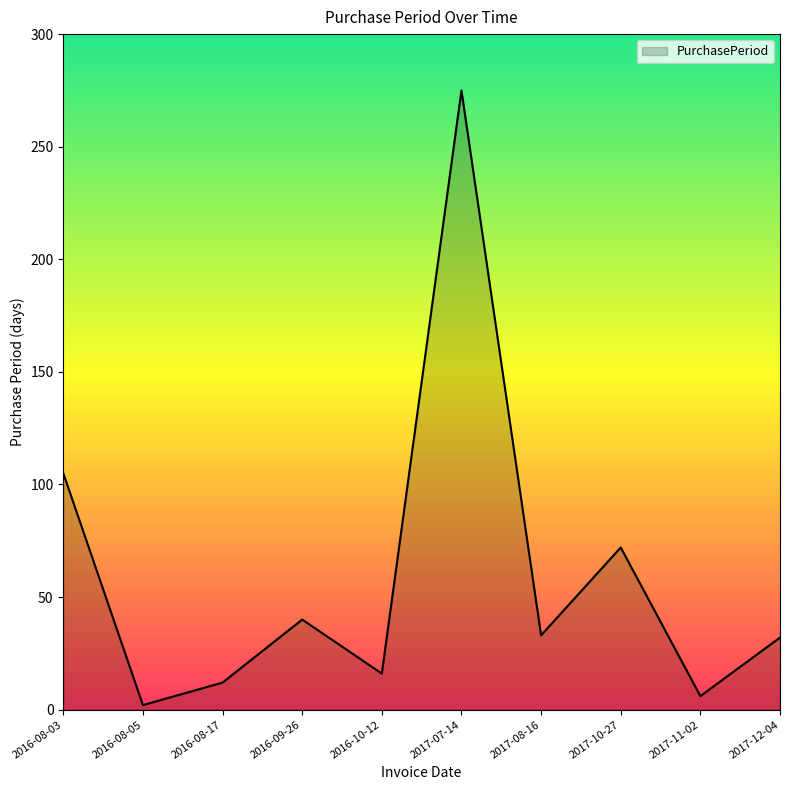

What is the sum of the values at 2016-09-26 and 2016-08-03?

145